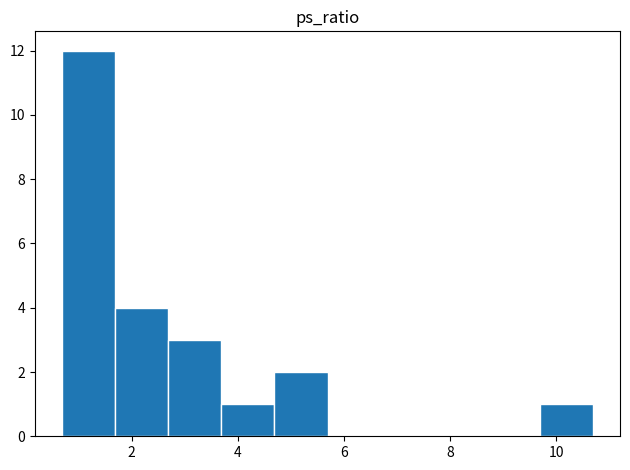

Reading left to right, list every bar in this chart as the range it spans on the x-axis followed by its height. Neither the bar edges nor the heights are printed on the chart, so give them approximately, as read against the axes.

0.6 to 1.6: 12
1.6 to 2.6: 4
2.6 to 3.6: 3
3.6 to 4.6: 1
4.6 to 5.6: 2
5.6 to 6.6: 0
6.6 to 7.6: 0
7.6 to 8.6: 0
8.6 to 9.6: 0
9.6 to 10.8: 1